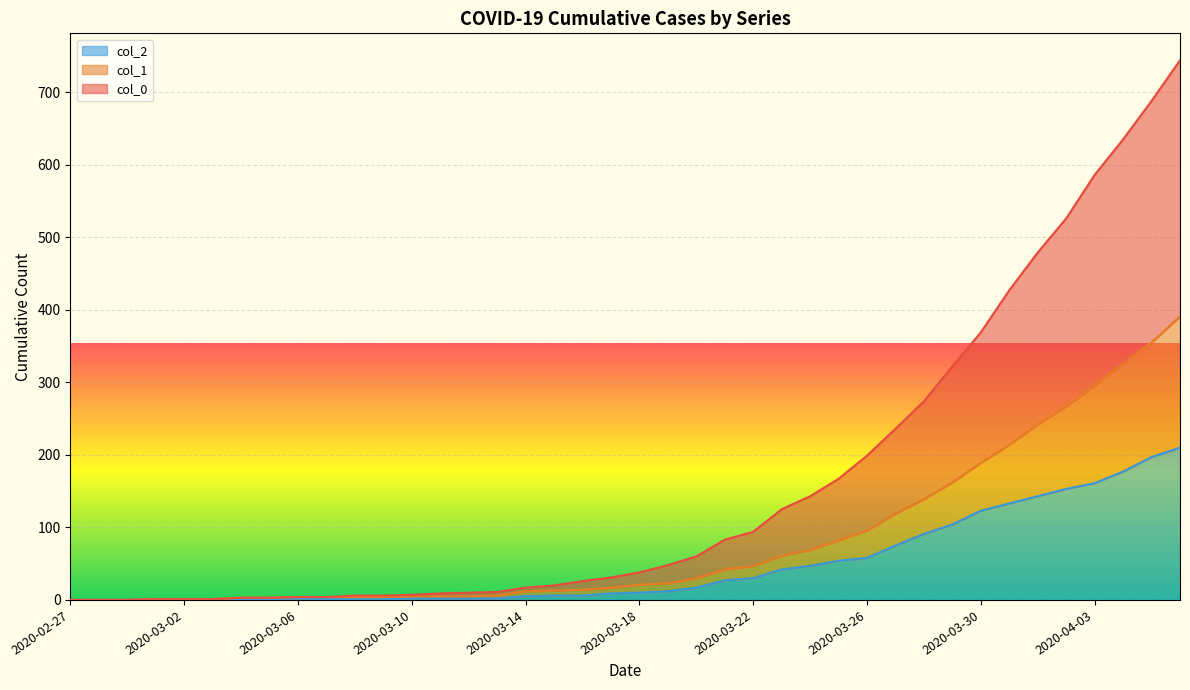

How many lines are shown in the chart?

3